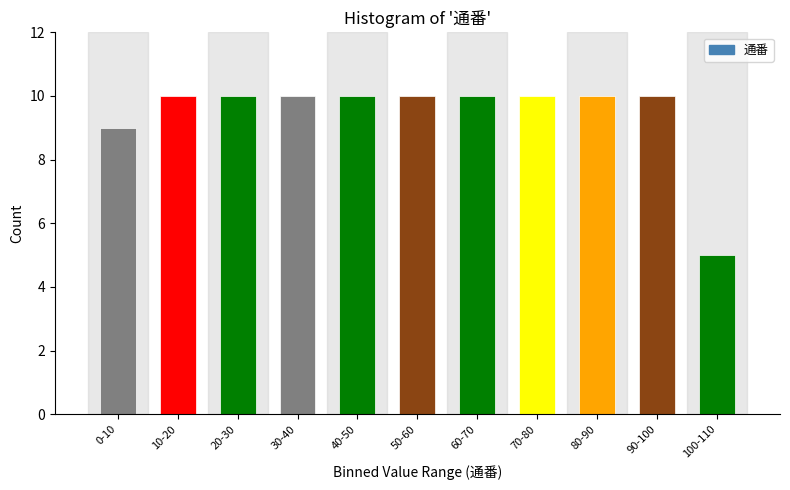

Reading left to right, list all the values displayed in this chart.

9	10	10	10	10	10	10	10	10	10	5